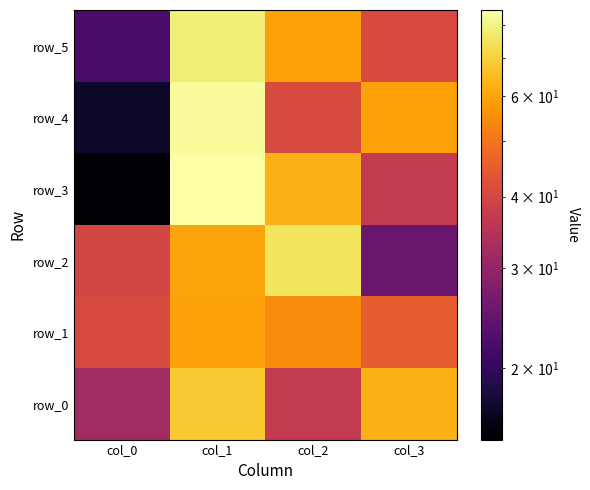

True or false: row_3 has a value of 88 at col_2.

False